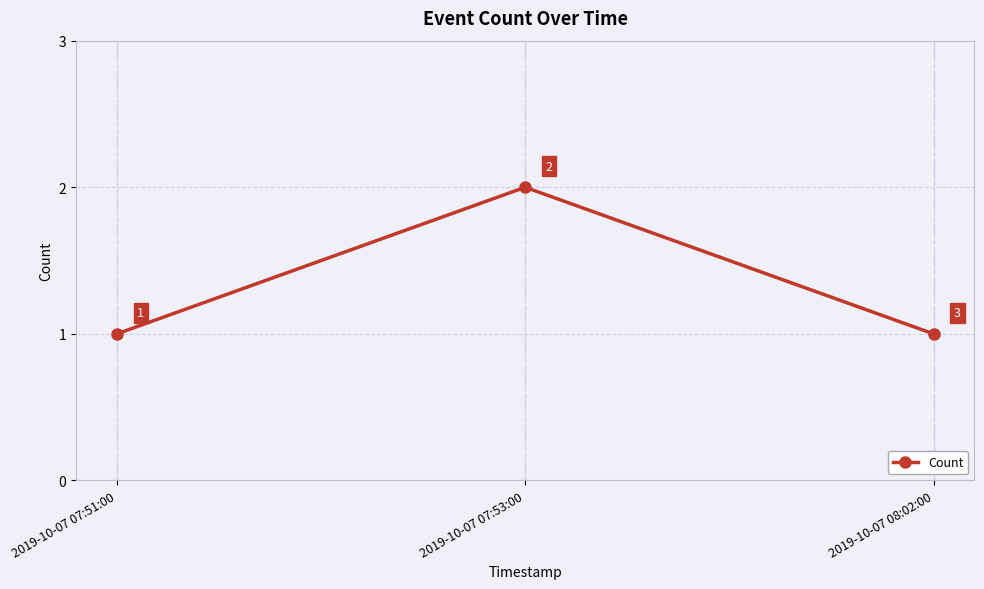

What is the ratio of the value at 2019-10-07 08:02:00 to the value at 2019-10-07 07:51:00?

1.0